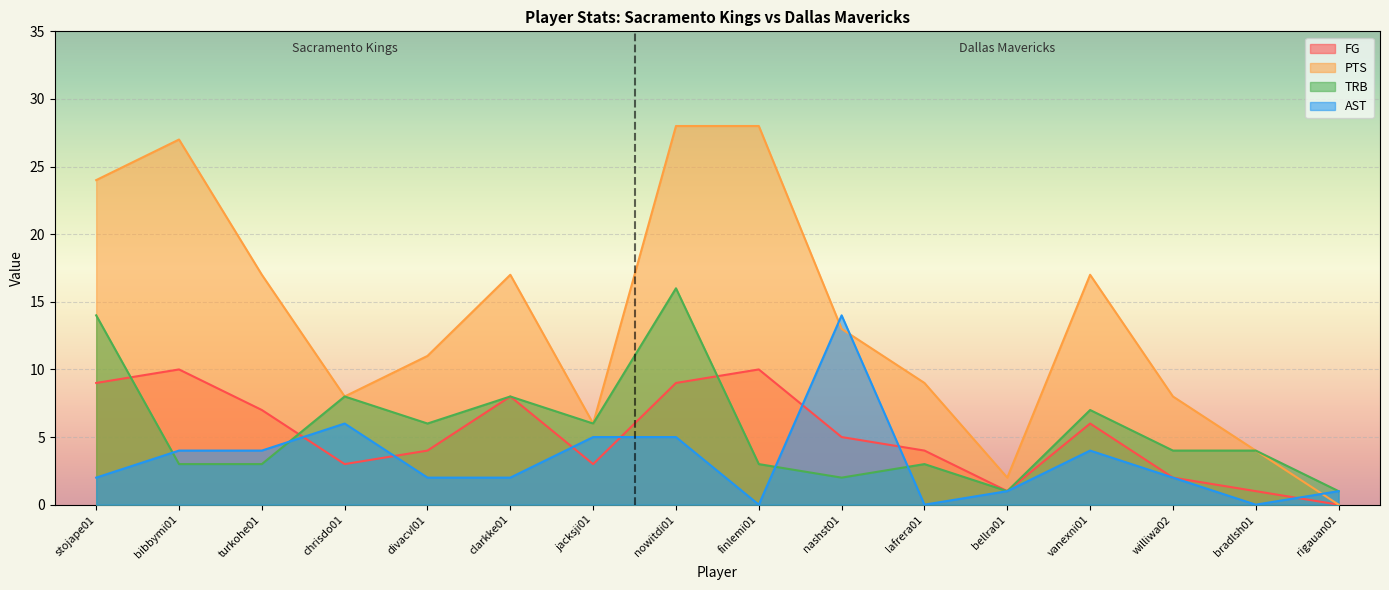

Where is the first local maximum for AST?

chrisdo01